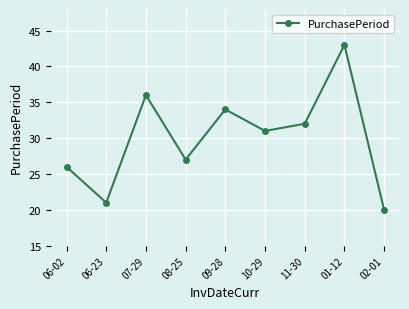

Where is the data nearest to the value 31?

10-29